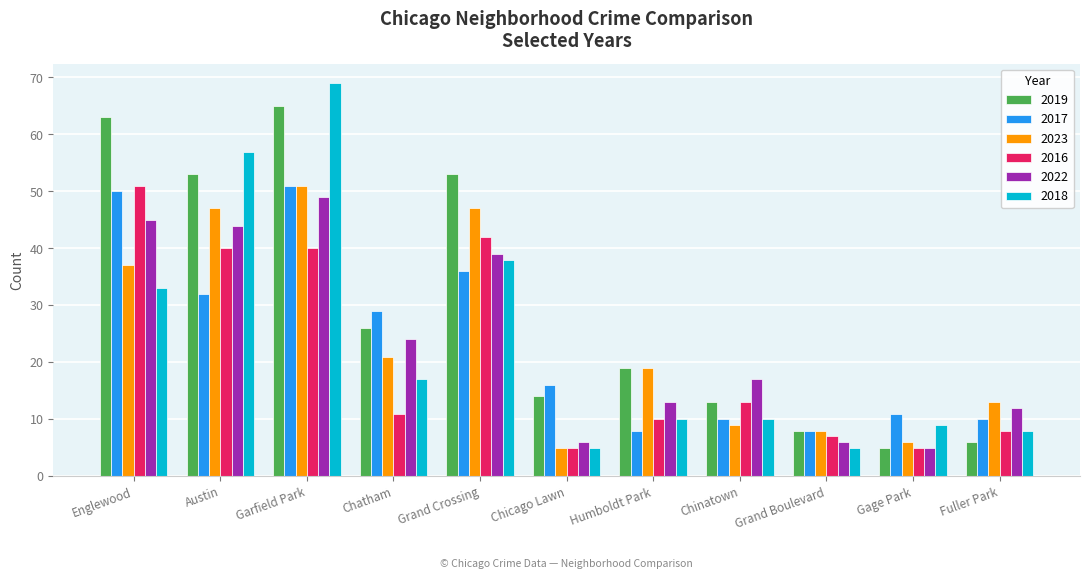

Rank the series at Austin from lowest to highest value.

2017, 2016, 2022, 2023, 2019, 2018